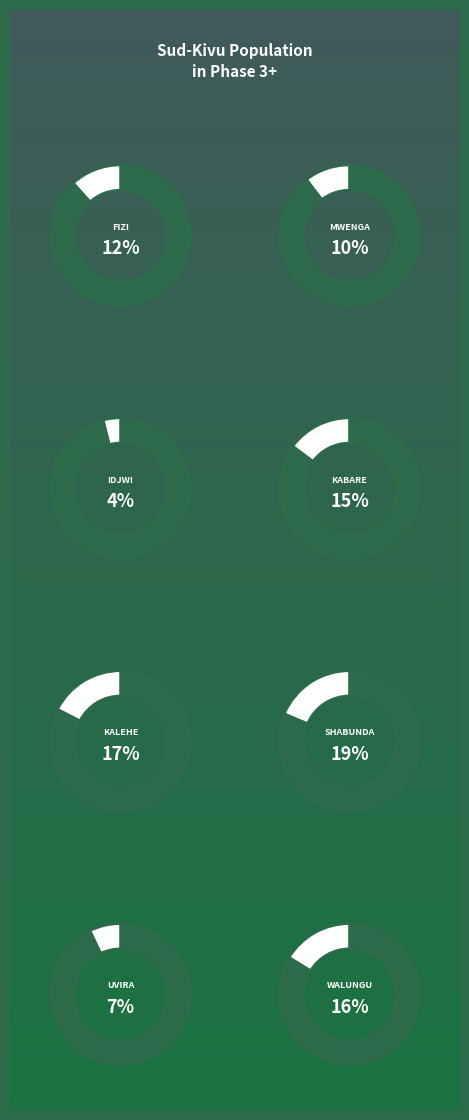

Does Walungu account for over 50% of the chart?

No